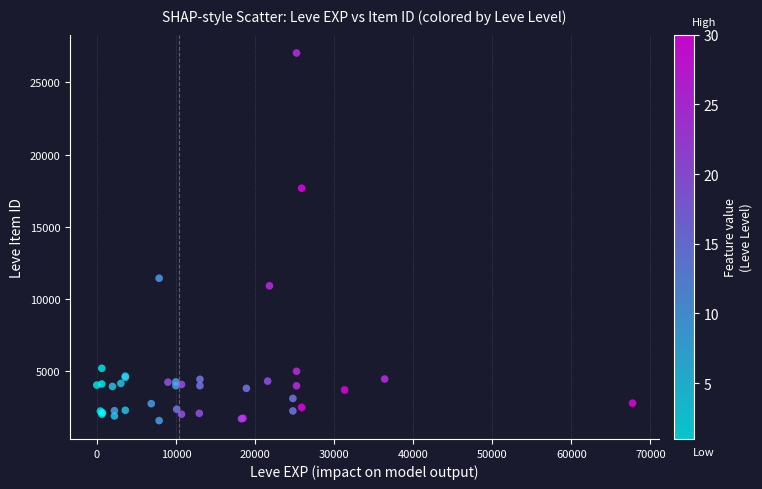

What Y value in the scatter plot is closest to 14312?

11444.0